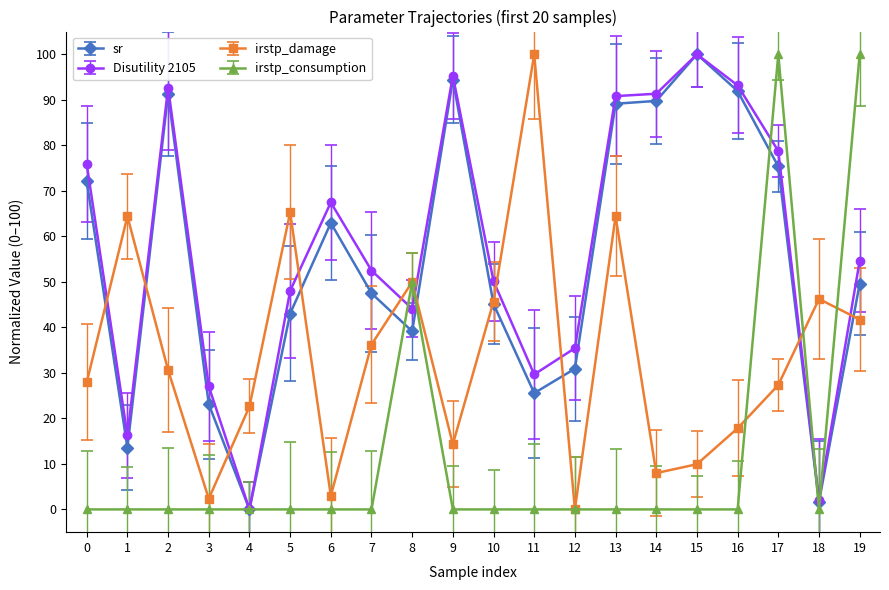

True or false: irstp_consumption has a value of 34.1 at 14.

False